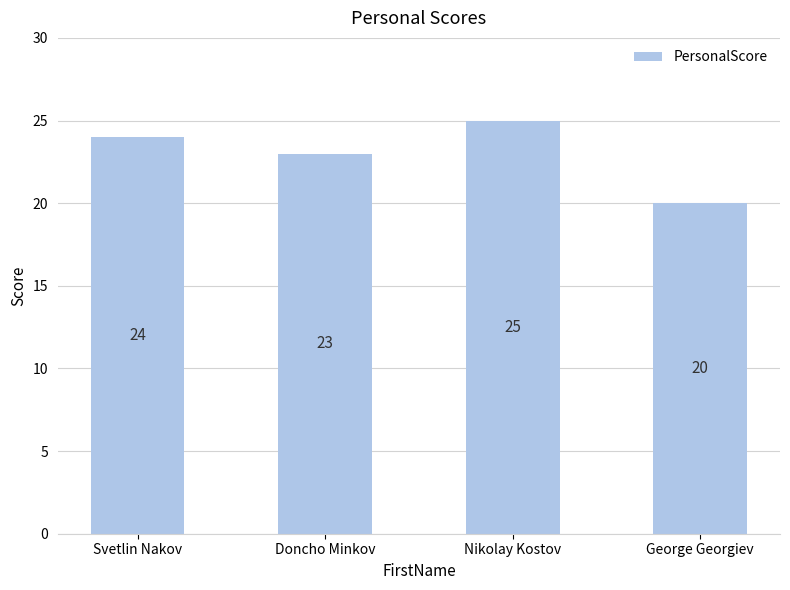

Reading left to right, list all the values displayed in this chart.

Svetlin Nakov=24	Doncho Minkov=23	Nikolay Kostov=25	George Georgiev=20